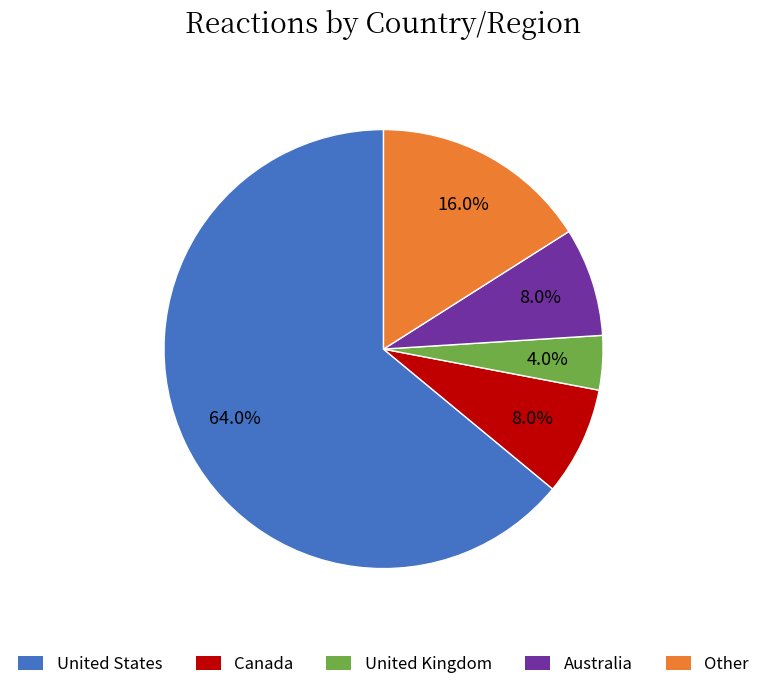

Is there any slice that represents more than half of the pie?

Yes